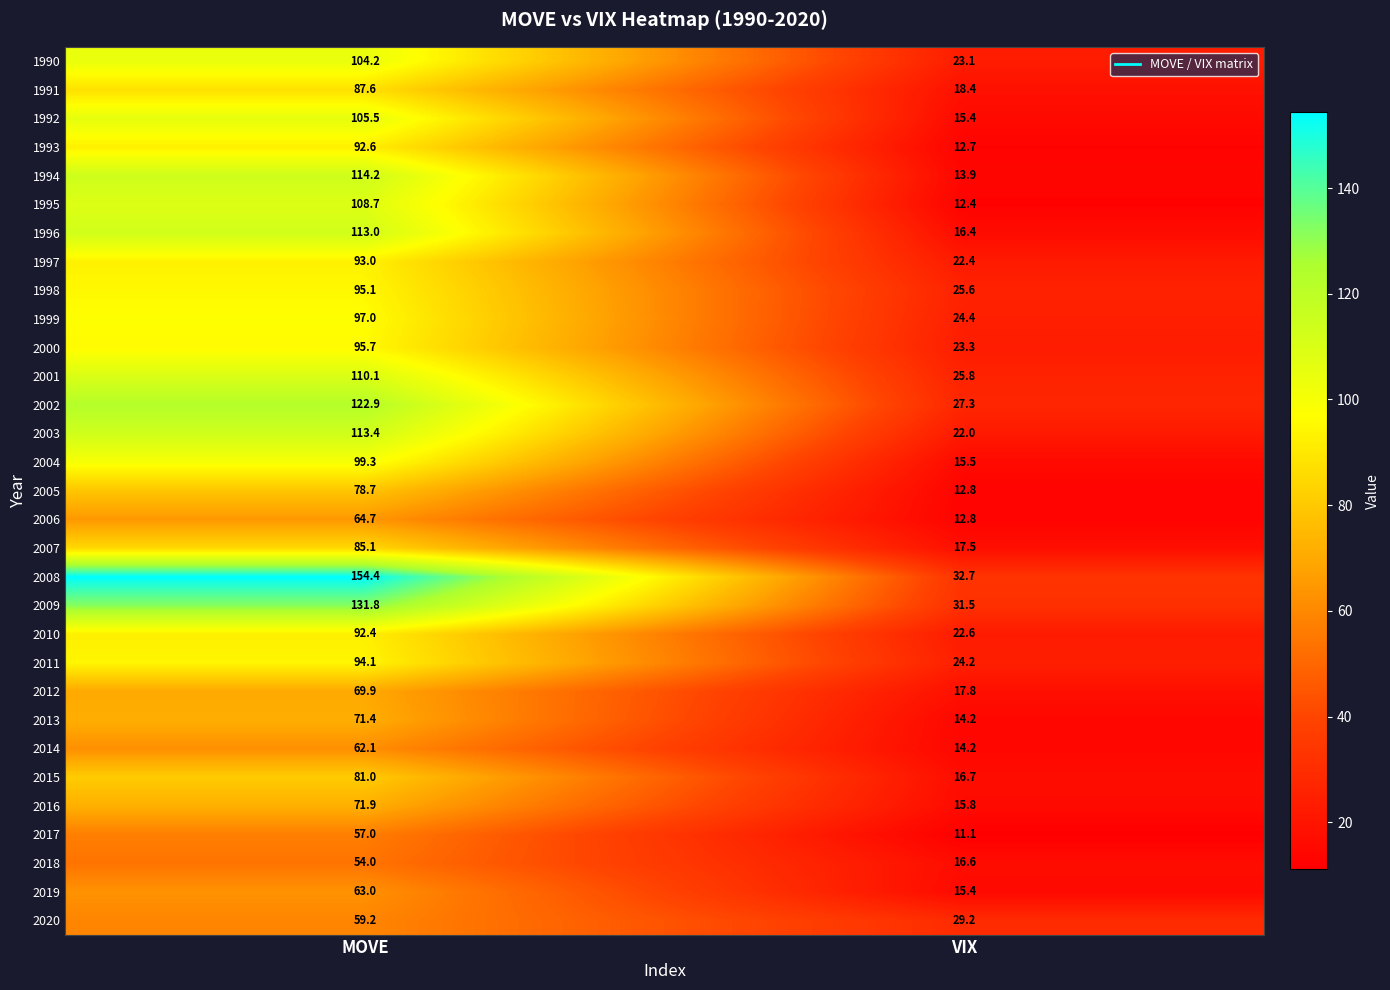

Which series changed the most between MOVE and VIX?

2008